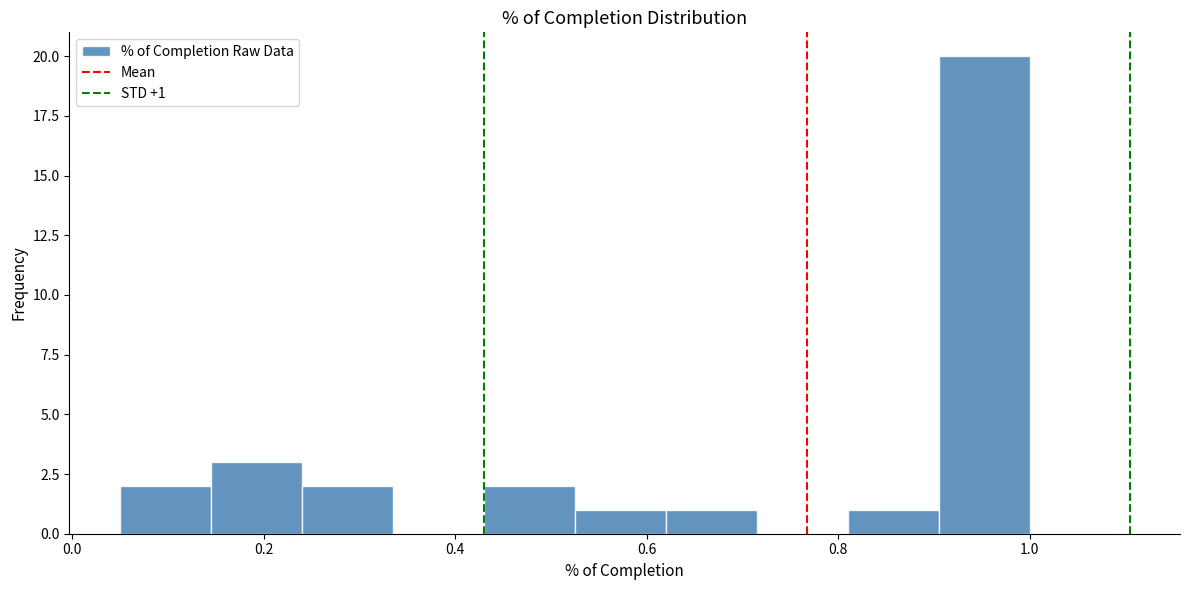

Which range on the x-axis has the tallest bar?

0.905 to 1.000